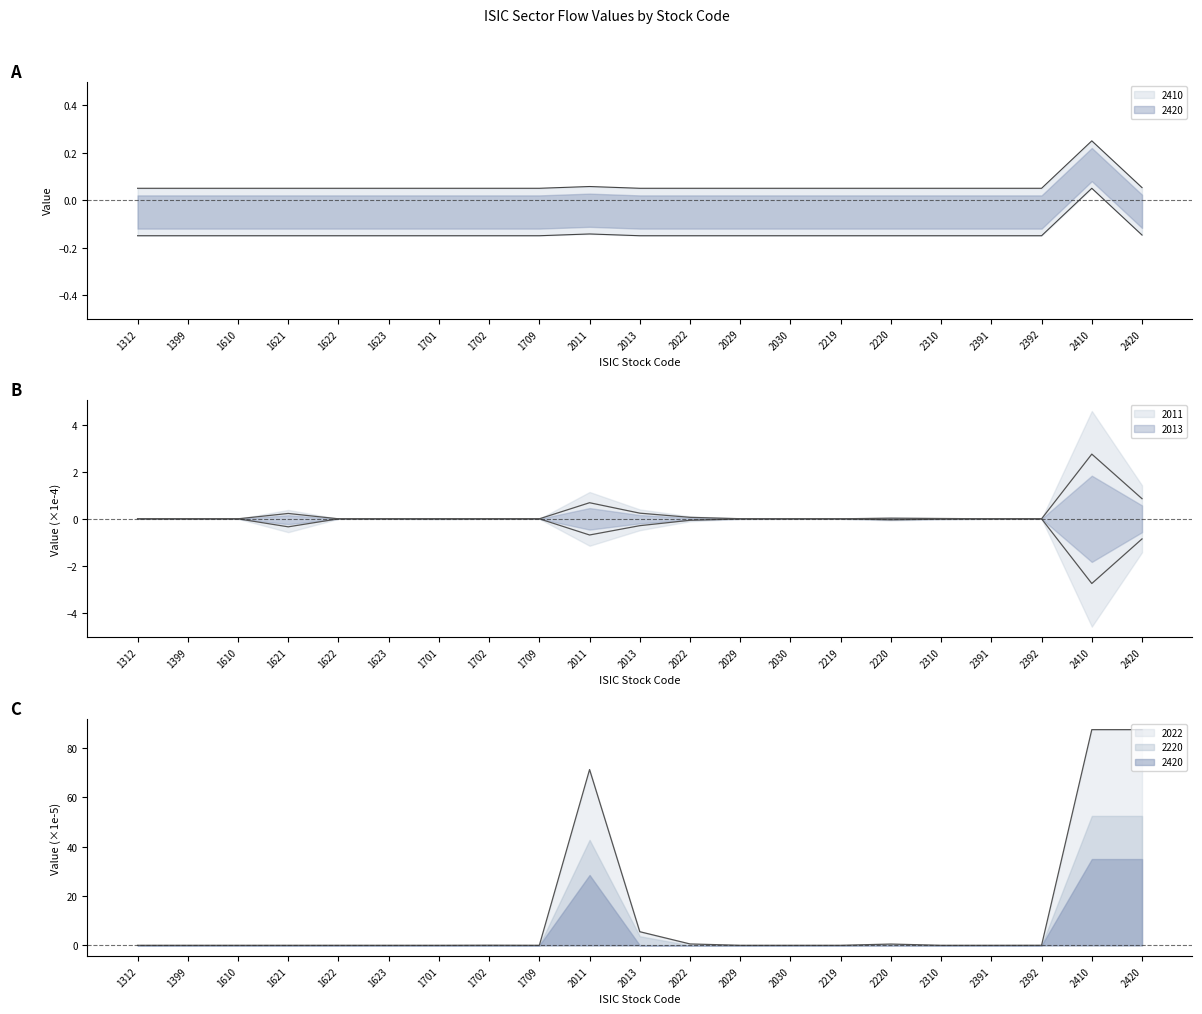

How many positive values does the 2420 series have?

13